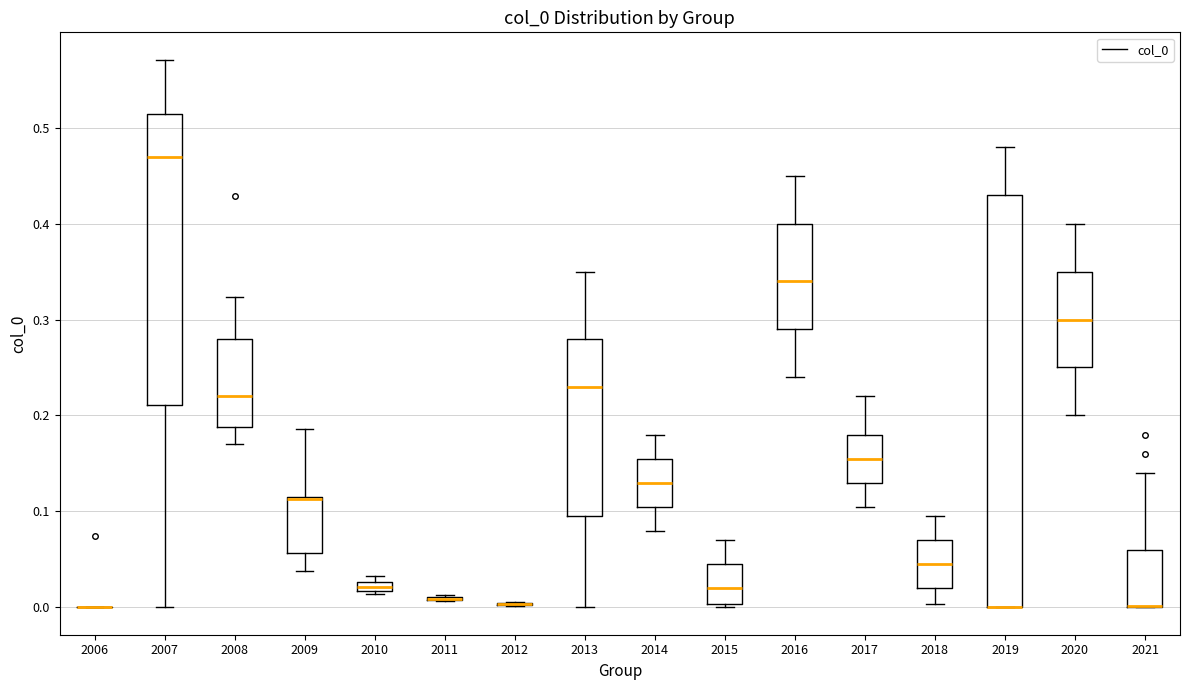

Comparing the boxes themselves (not the whiskers), which one is the tallest?

2019